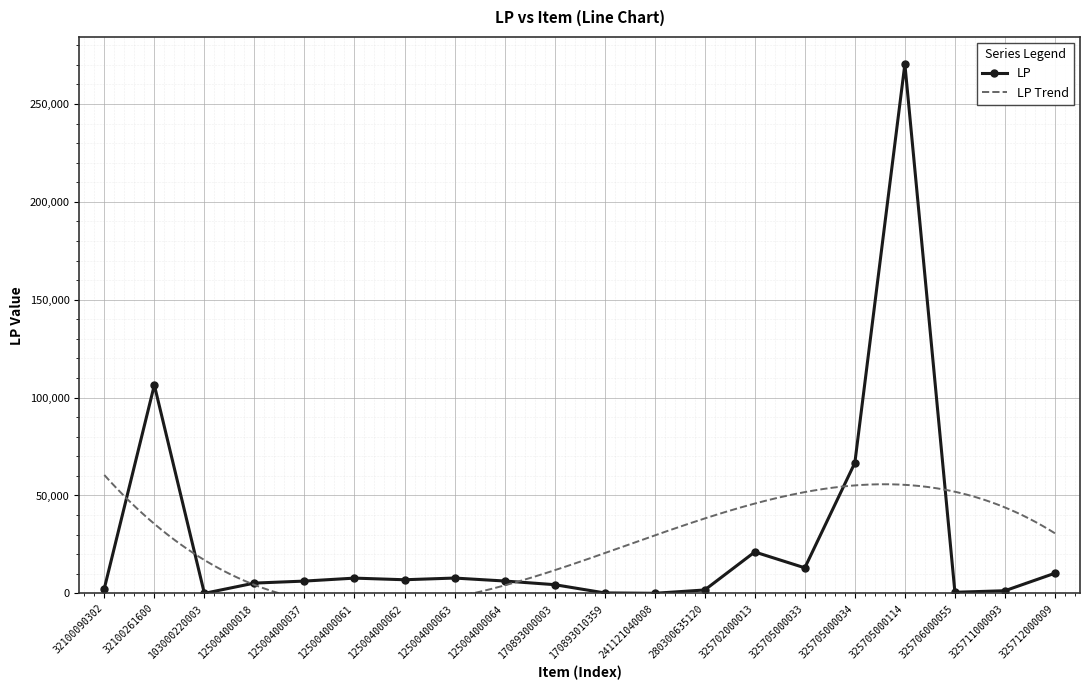

How many values are below 6315?

10